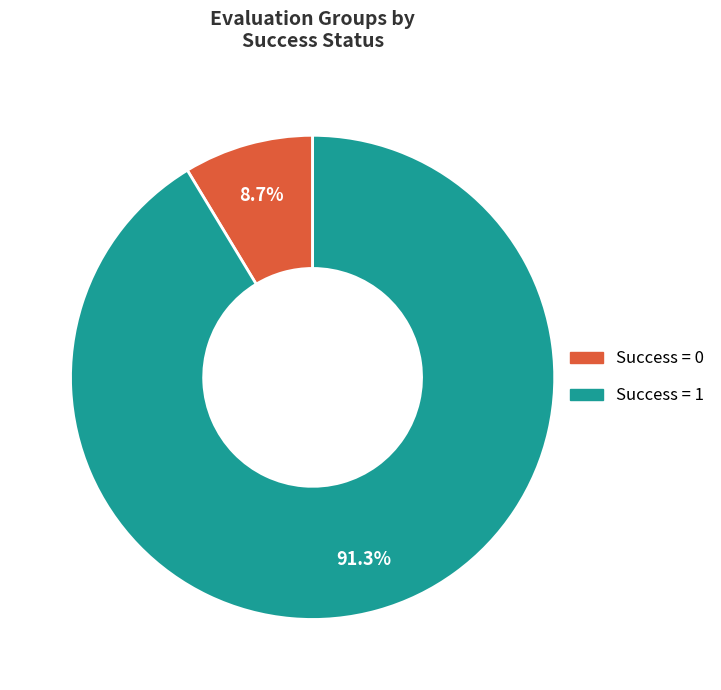

Does any single category account for the majority?

Yes